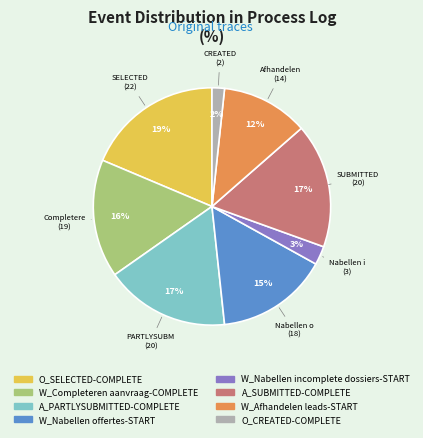

Is there a majority slice in this chart?

No